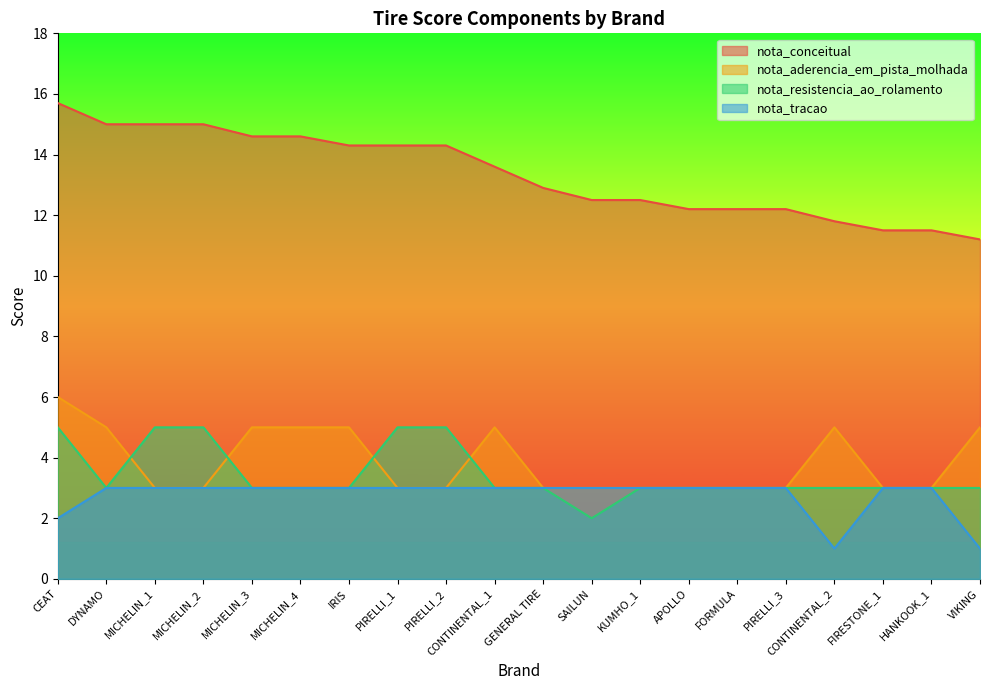

What is the total value across all series at KUMHO_1?

21.5